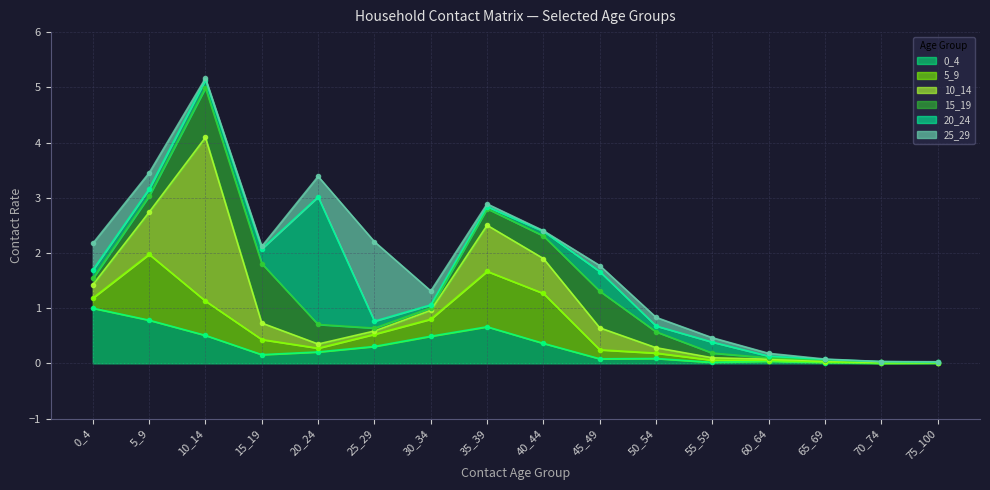

Is it true that 0_4 equals 0.0 at 65_69?

True